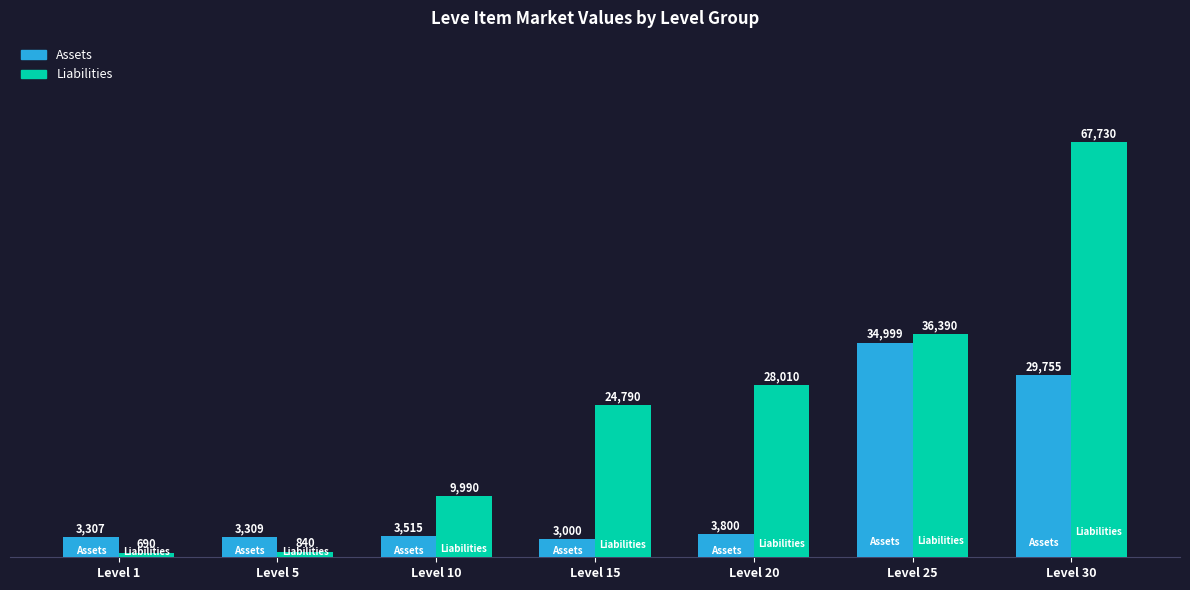

What is the difference between the highest and lowest values at Level 30?

37975